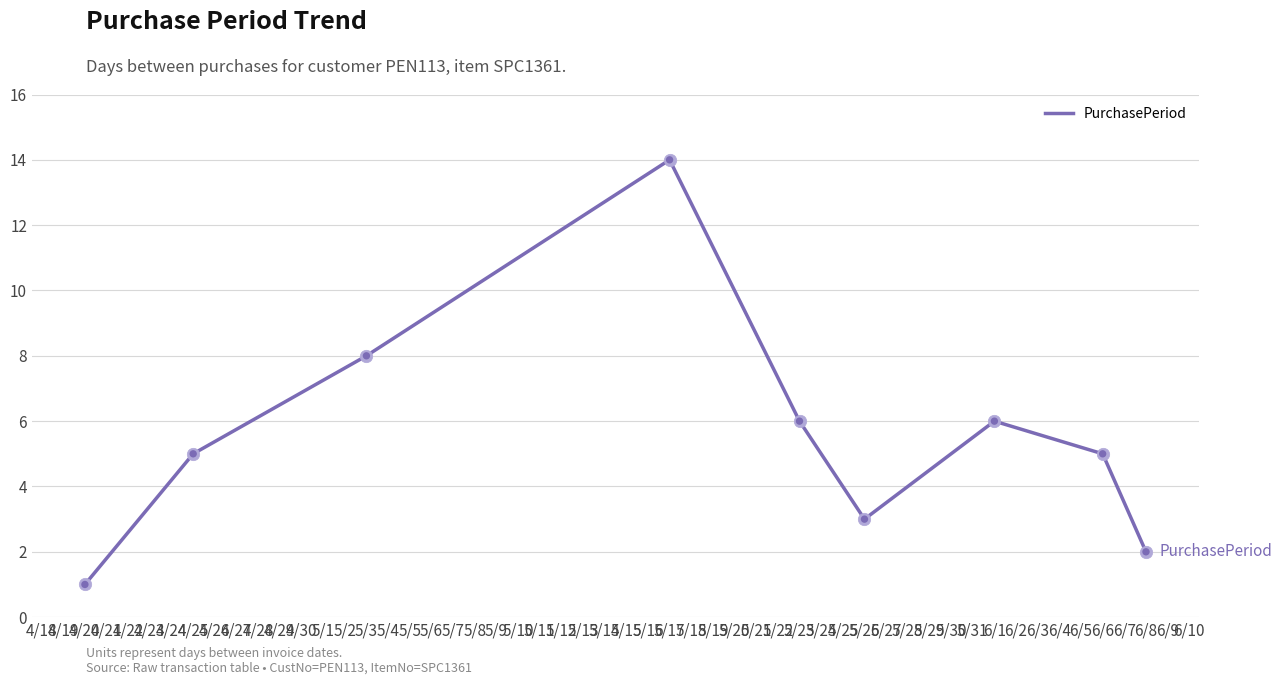

What is the difference between the maximum and minimum values?

13